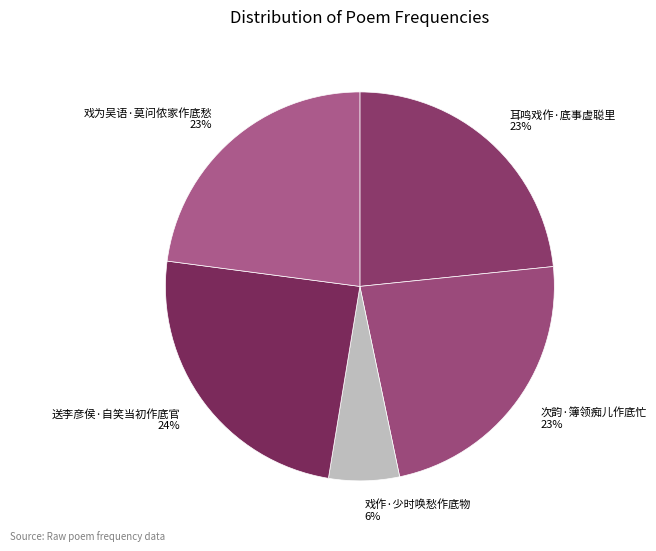

Is it true that 戏作·少时唤愁作底物 is 1% of the pie?

False